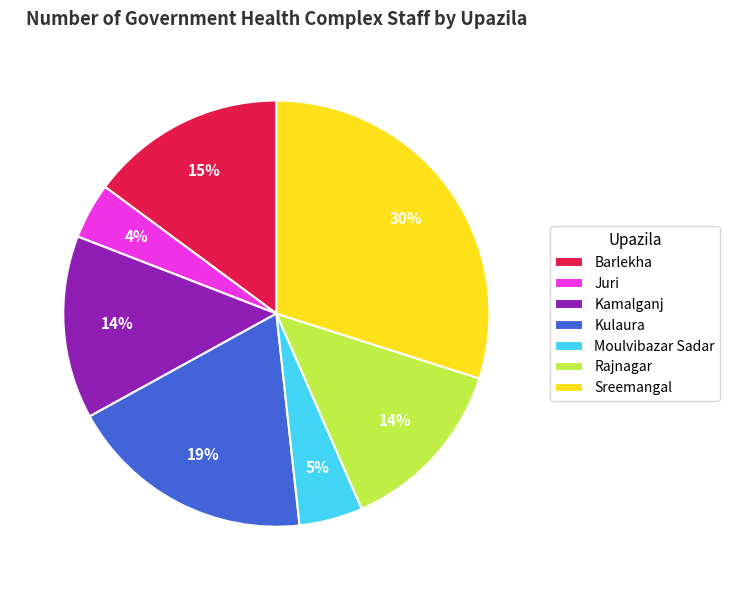

Is the sum of Moulvibazar Sadar and Kulaura greater than half?

No